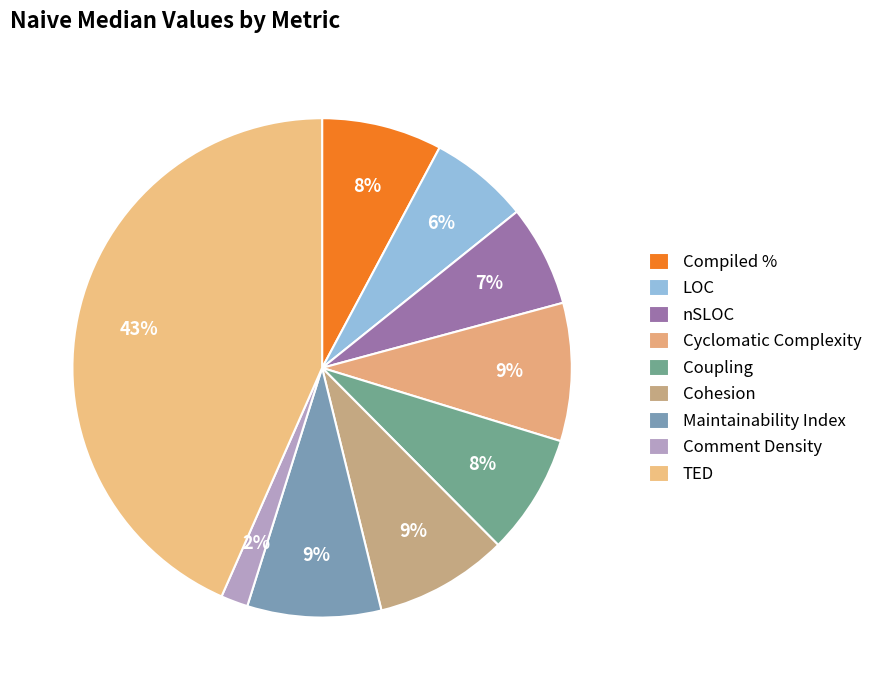

Which slice is the largest?

TED